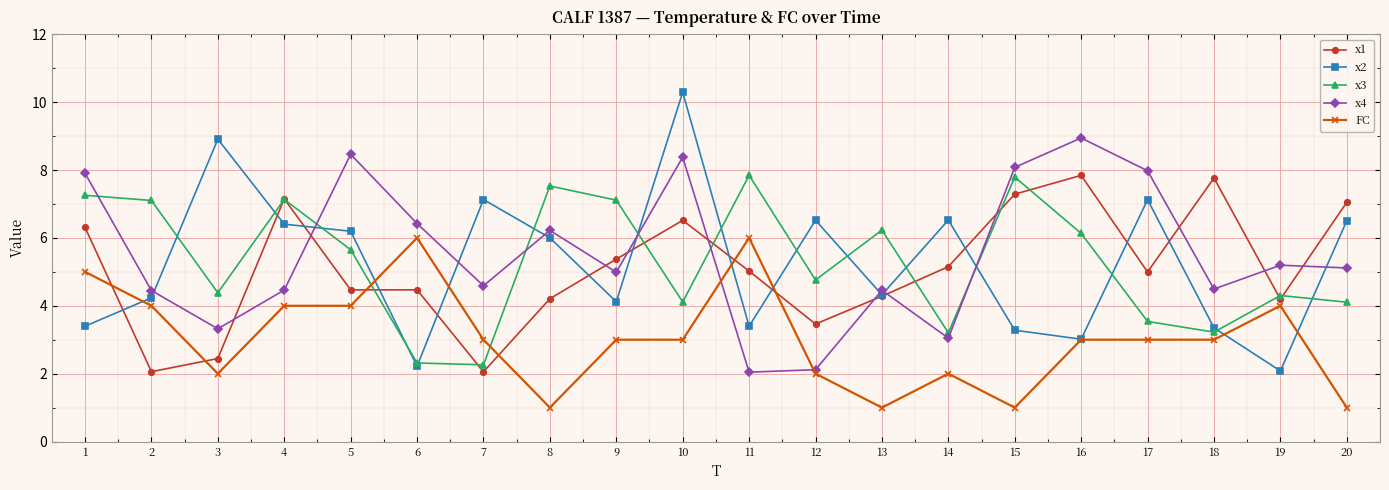

How many categories are shown in the chart?

20